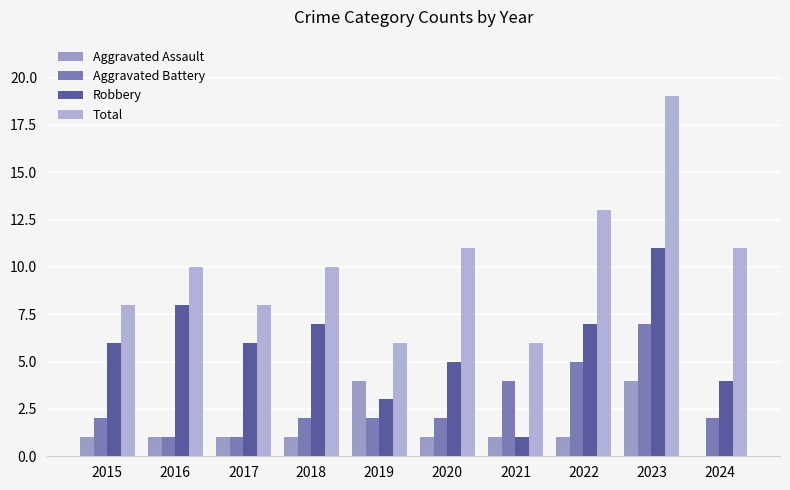

What value does the Aggravated Assault series have at 2018?

1